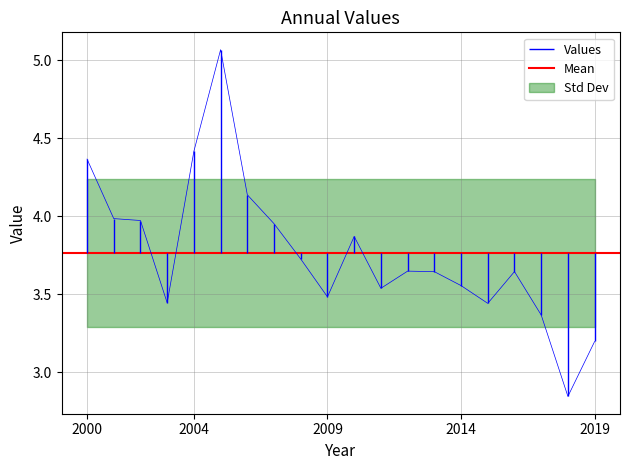

True or false: there are more than 1 points higher than both neighbors.

True